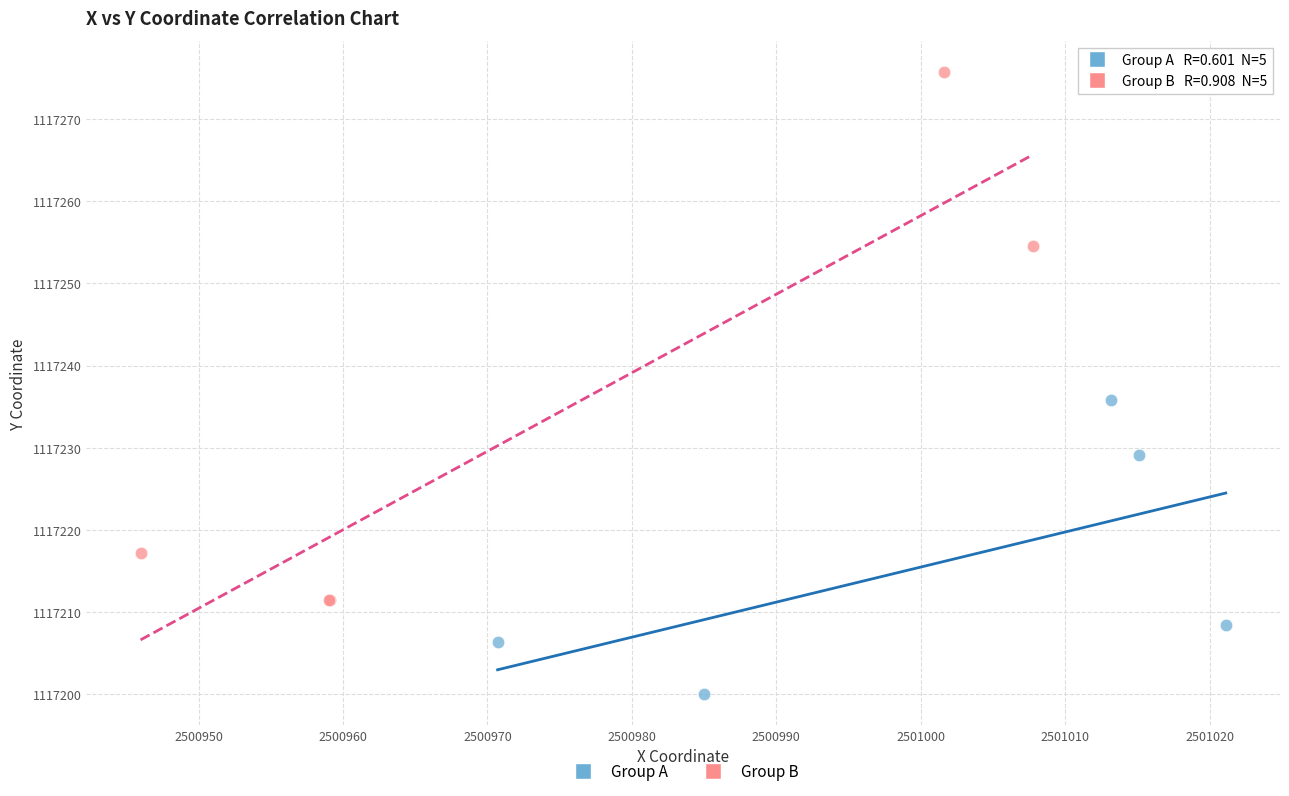

What are all the series names shown in the legend?

Group A, Group B